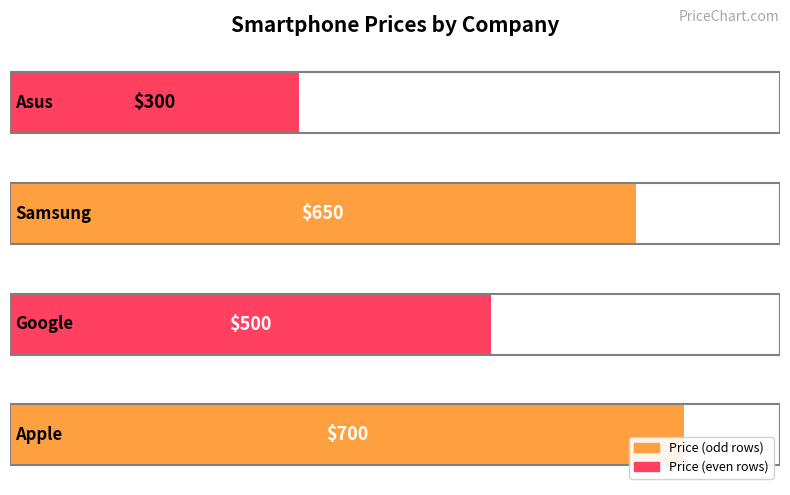

Are the bars horizontal?

Yes